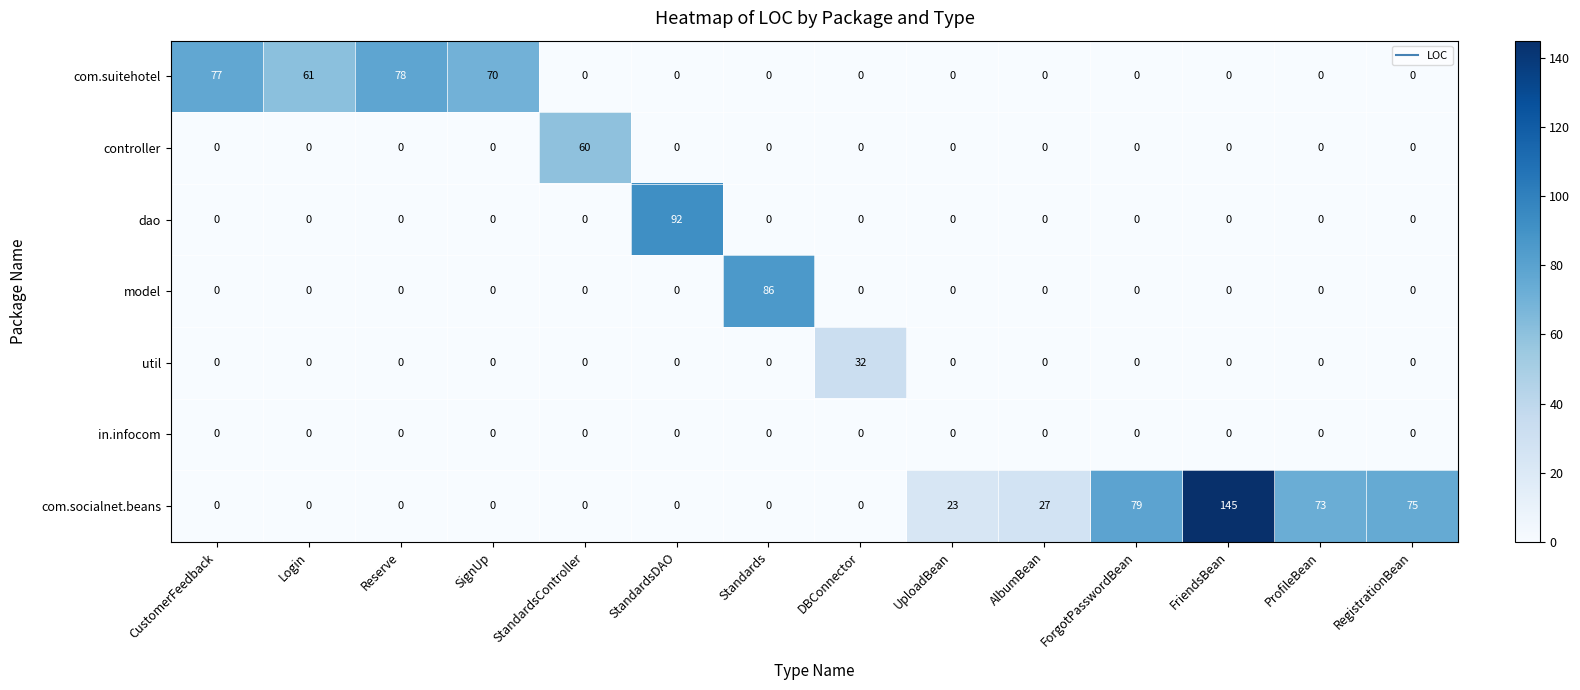

What is the difference between the maximum and minimum values in the dao series?

92